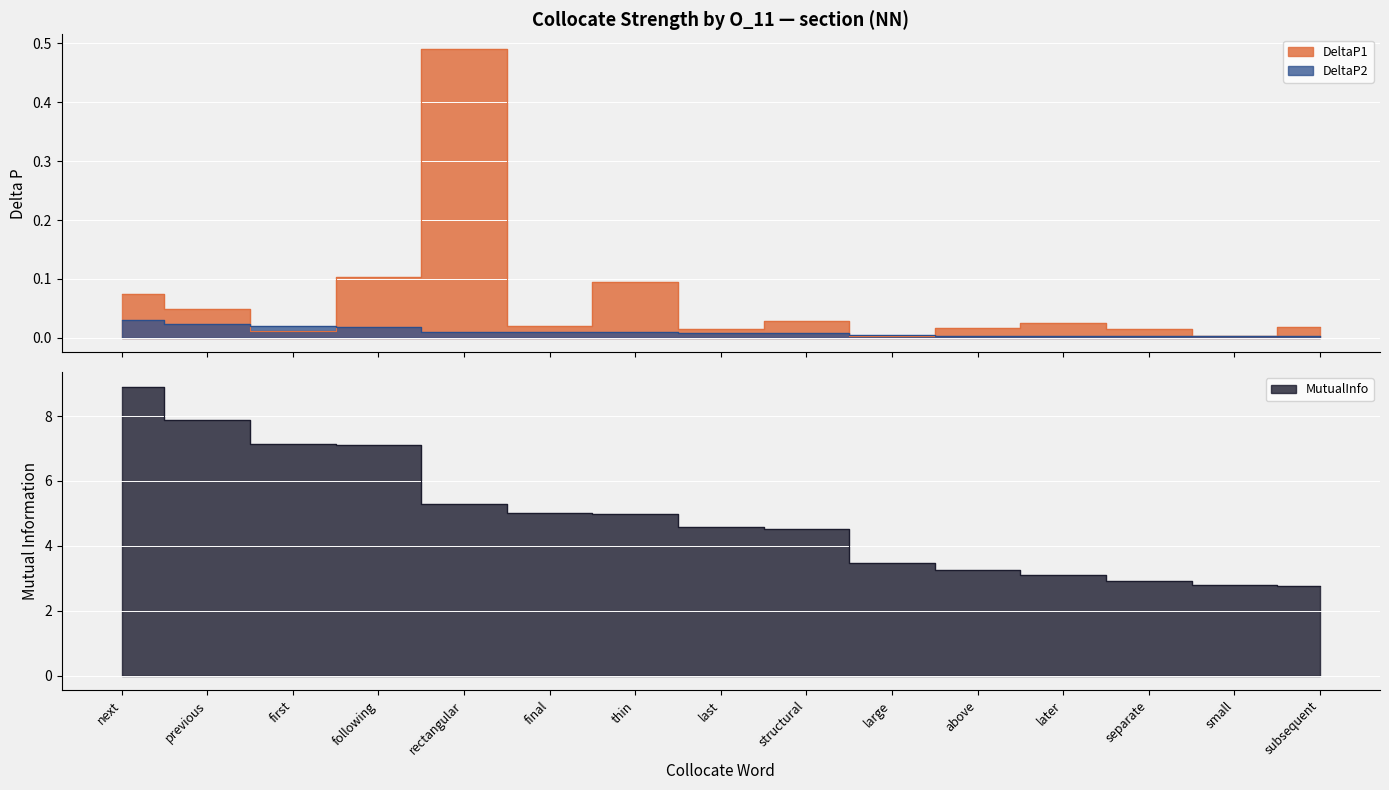

Count the number of data series in this chart.

3